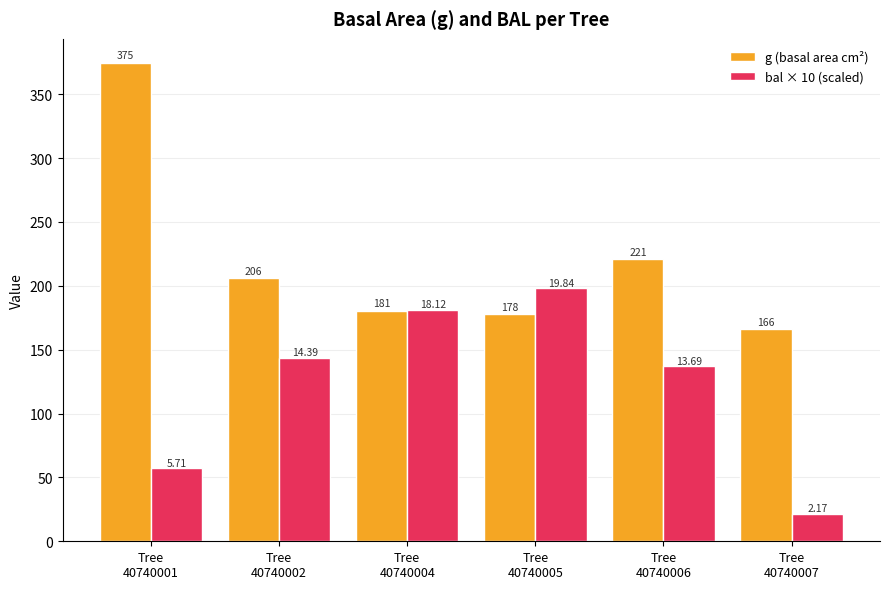

Does the chart contain stacked bars?

No